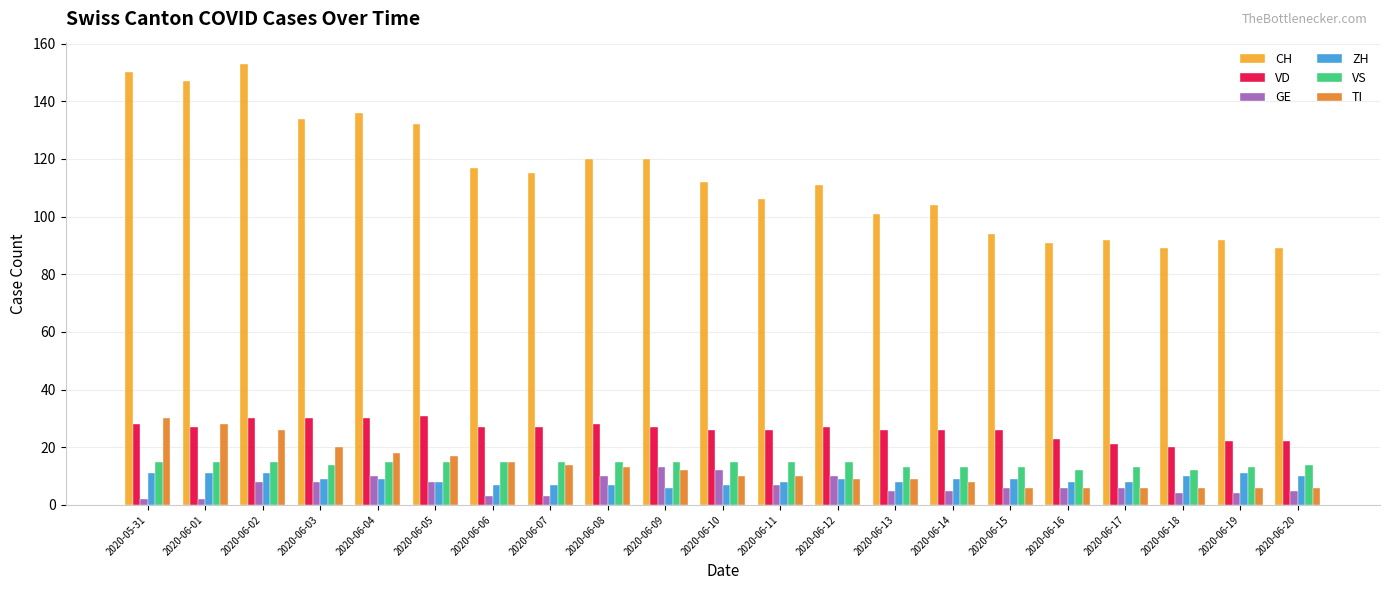

What are all the series names shown in the legend?

CH, VD, GE, ZH, VS, TI